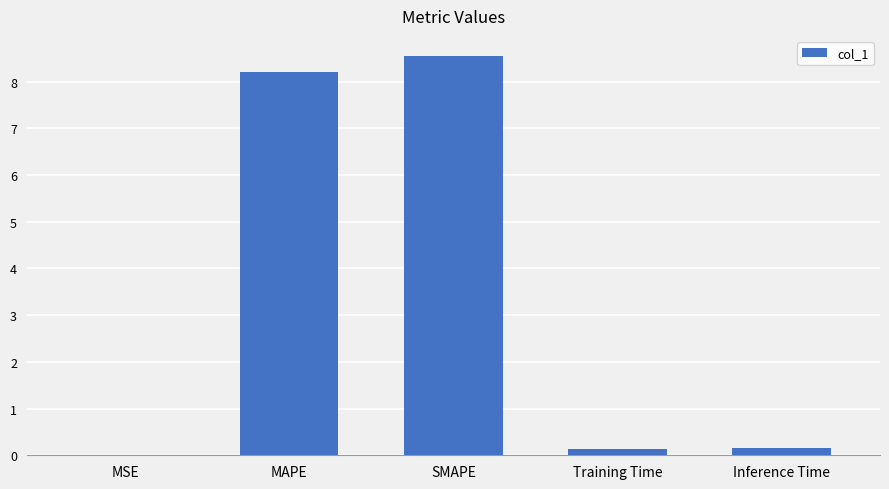

What is the greatest value displayed?

8.6